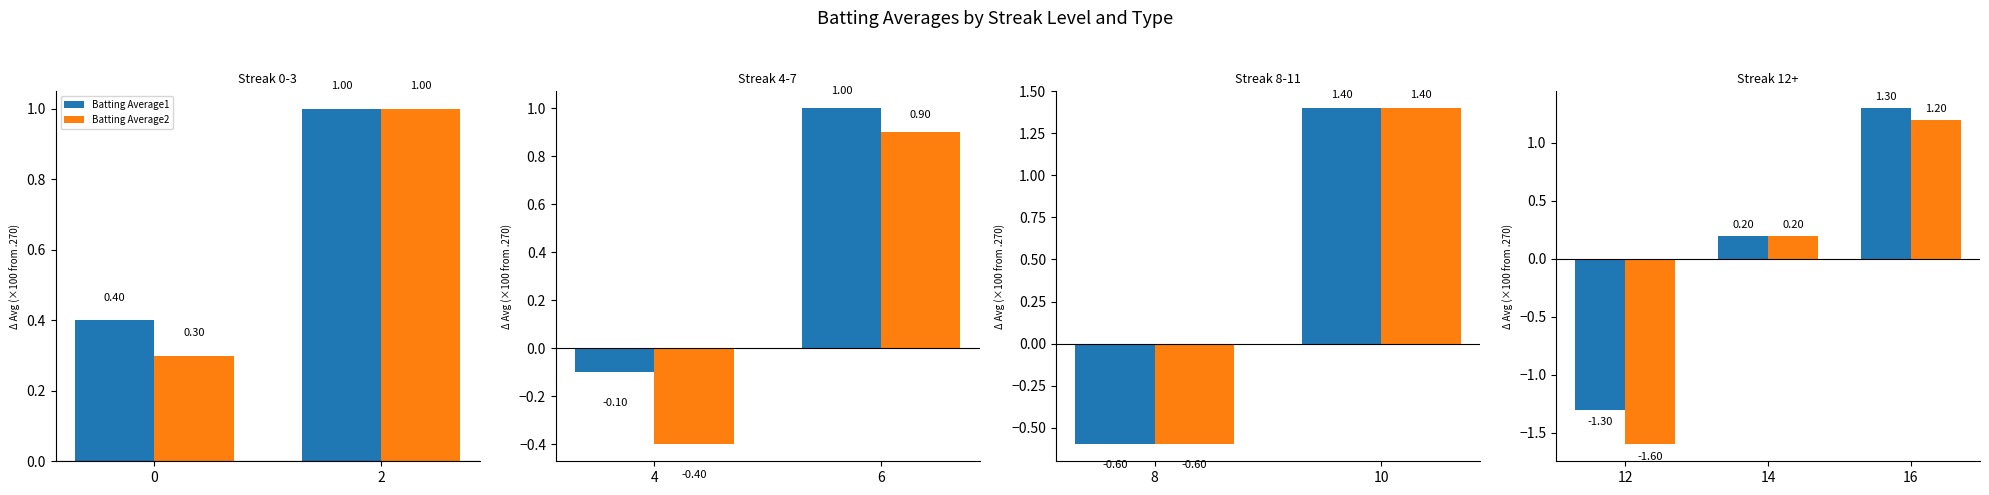

Which series has the widest spread of values?

Batting Average2